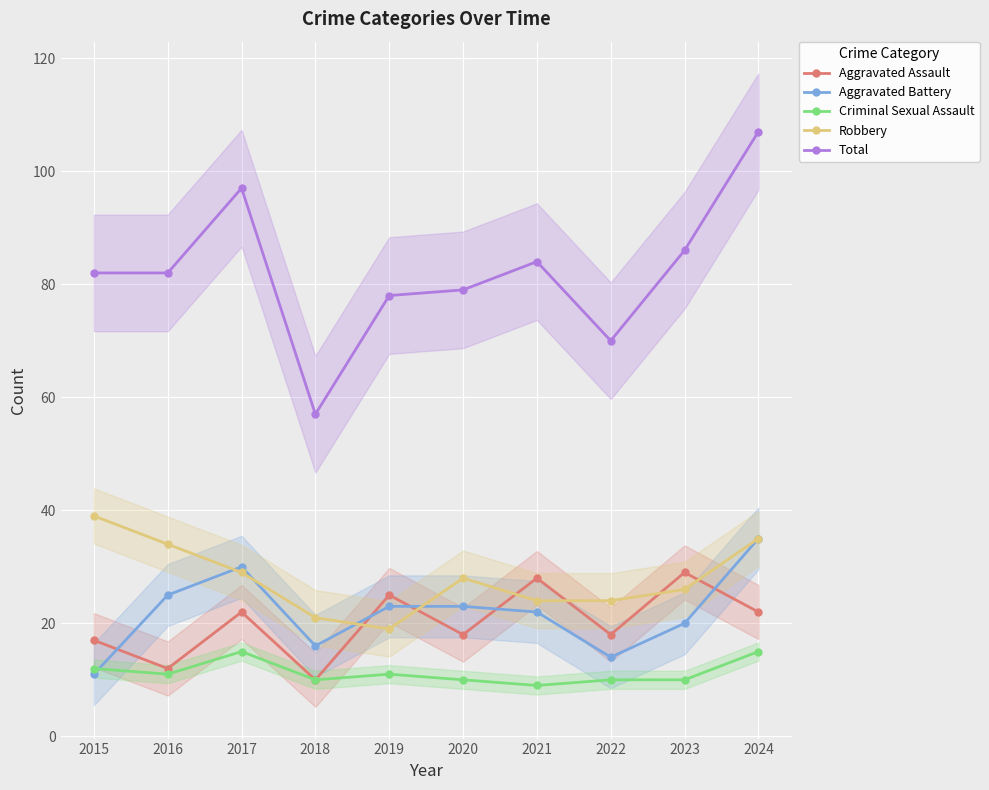

Count the number of categories in the chart.

10